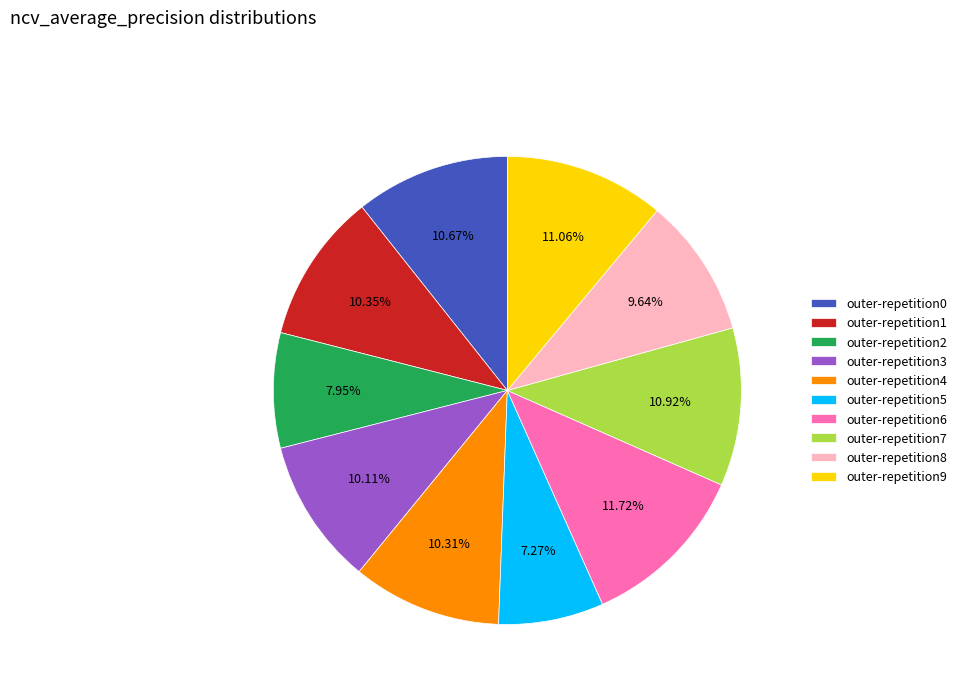

Does any single category account for the majority?

No